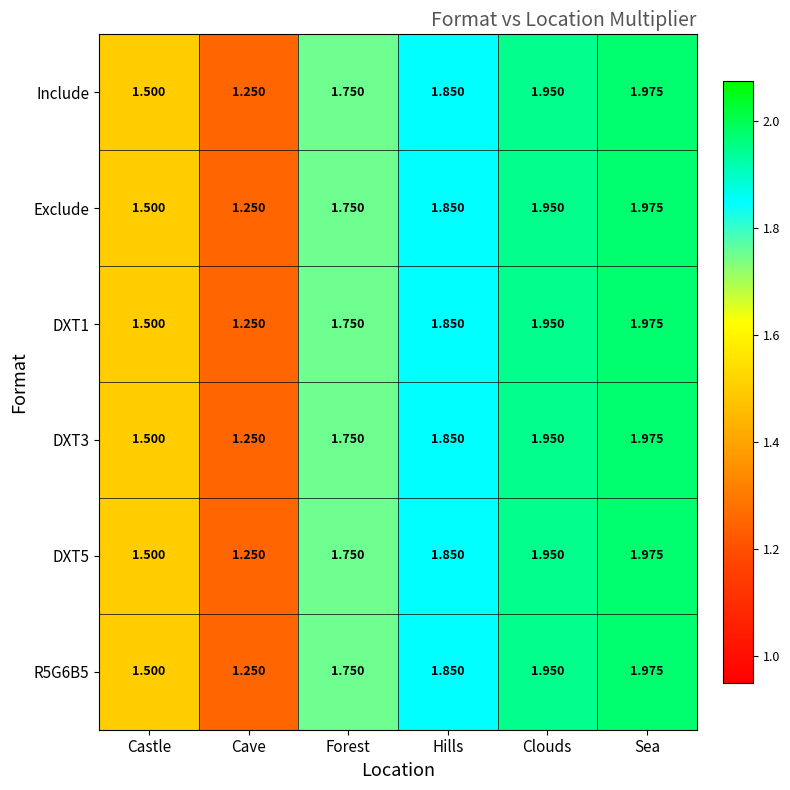

At which category is the sum across all series the highest?

Sea